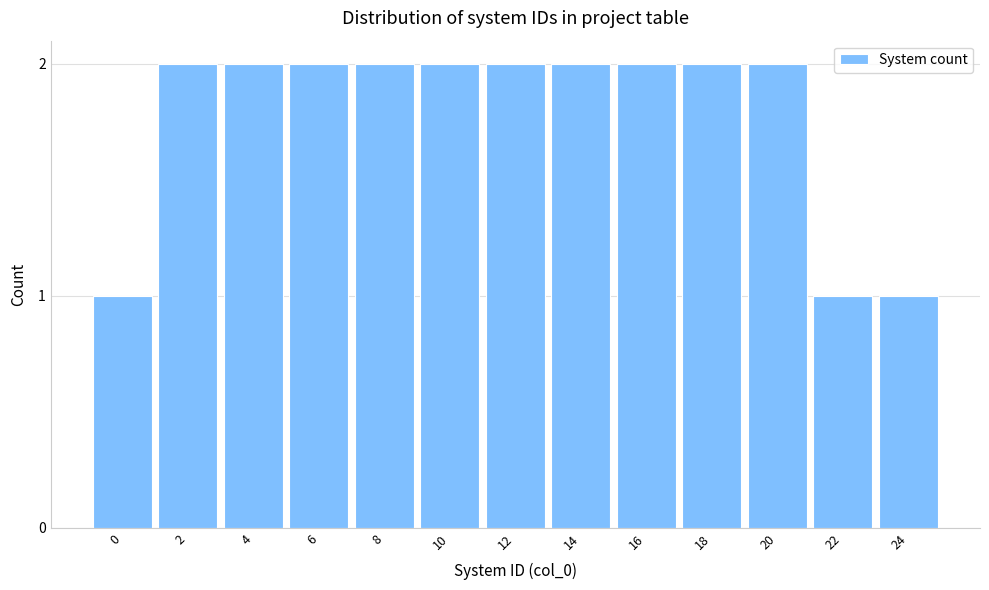

Reading right to left, what are all the values shown in this chart?

1	1	2	2	2	2	2	2	2	2	2	2	1